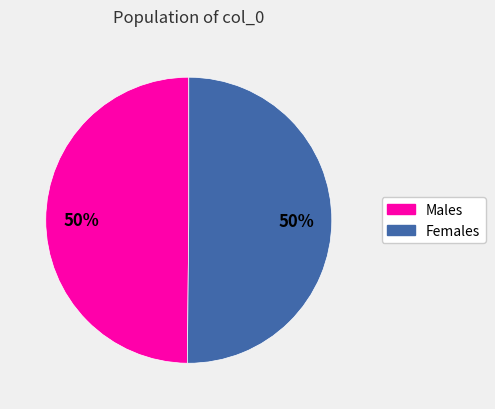

What is the ratio of the value at Males to the value at Females?

1.0